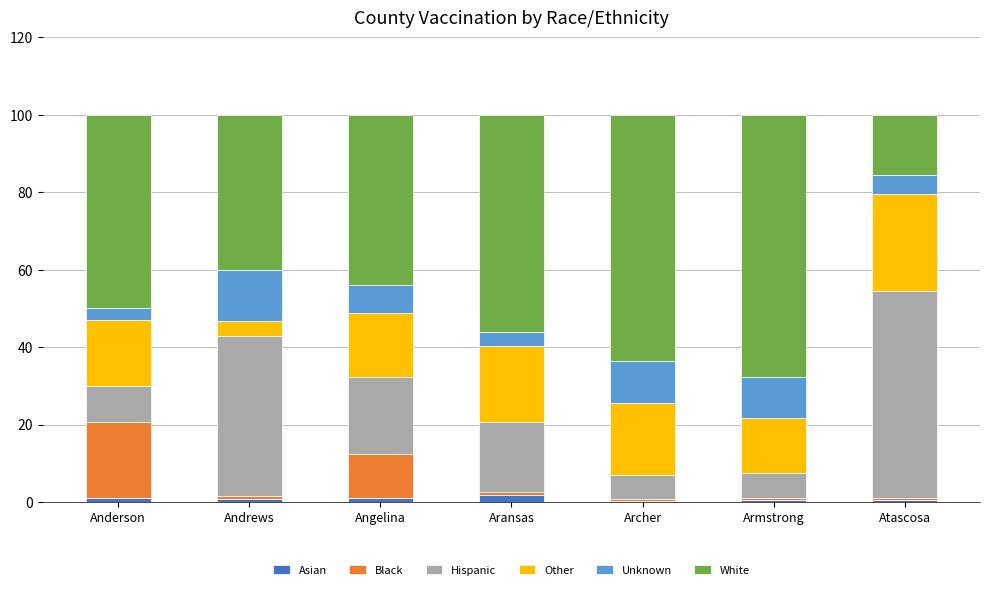

Are the bars horizontal?

No